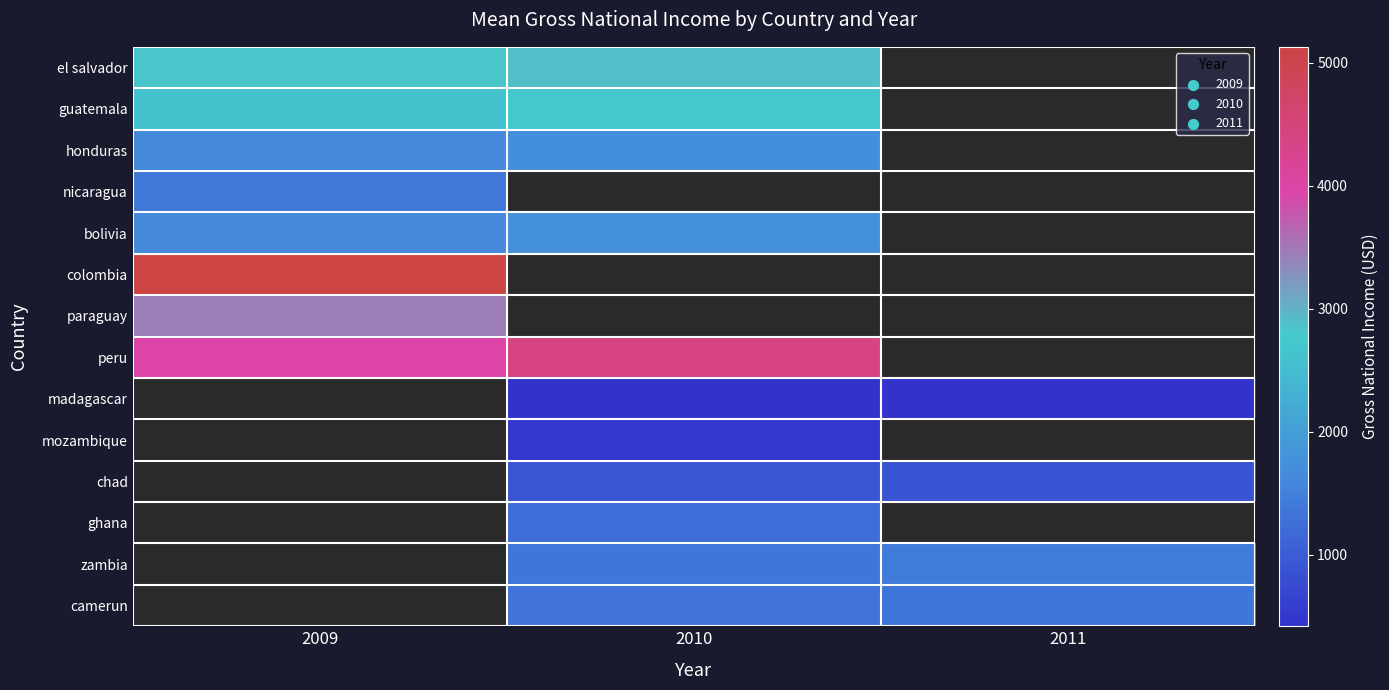

List the series in order of their peak value, highest first.

colombia, peru, el salvador, guatemala, bolivia, honduras, nicaragua, madagascar, mozambique, chad, ghana, zambia, camerun, paraguay